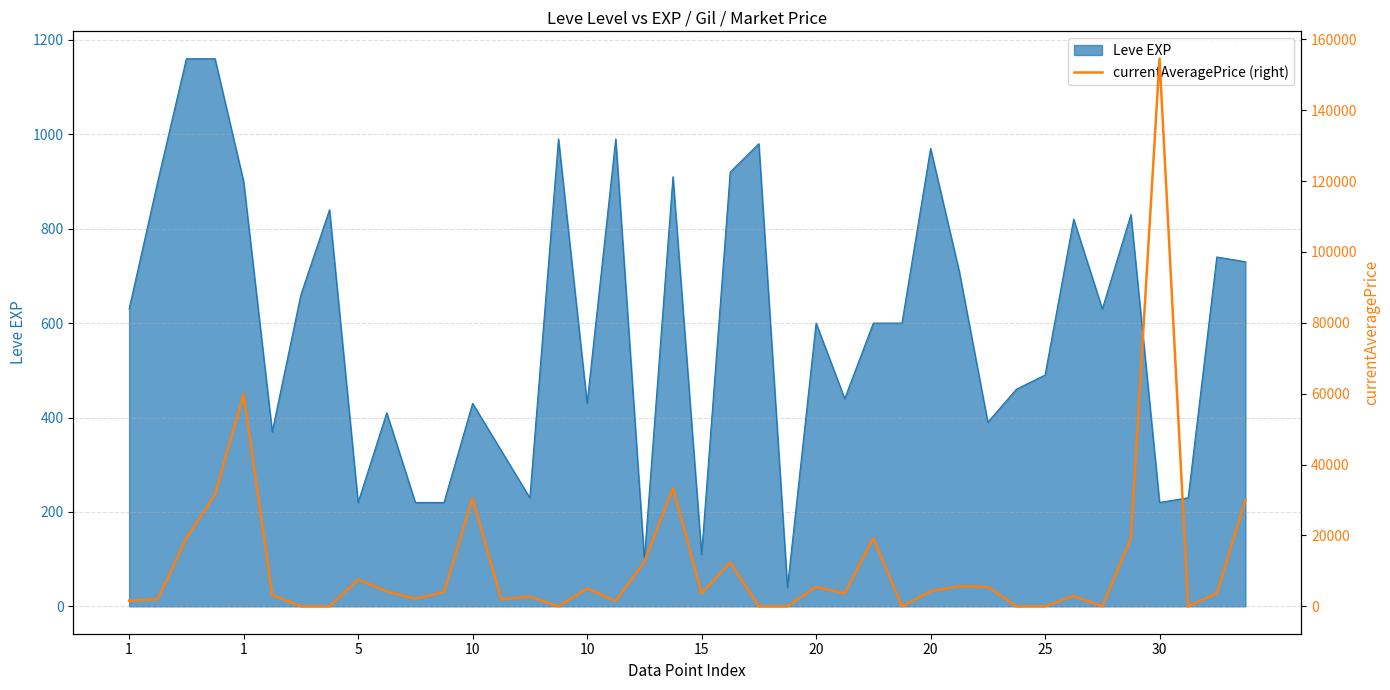

How many lines are shown in the chart?

1